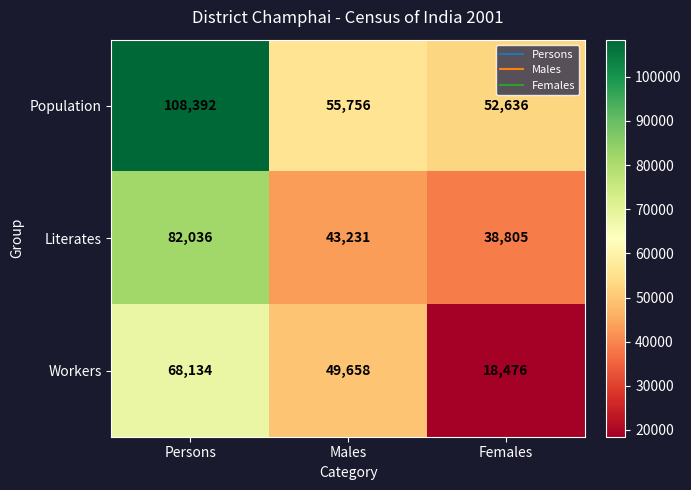

How many values in the Literates series are below 43231?

1